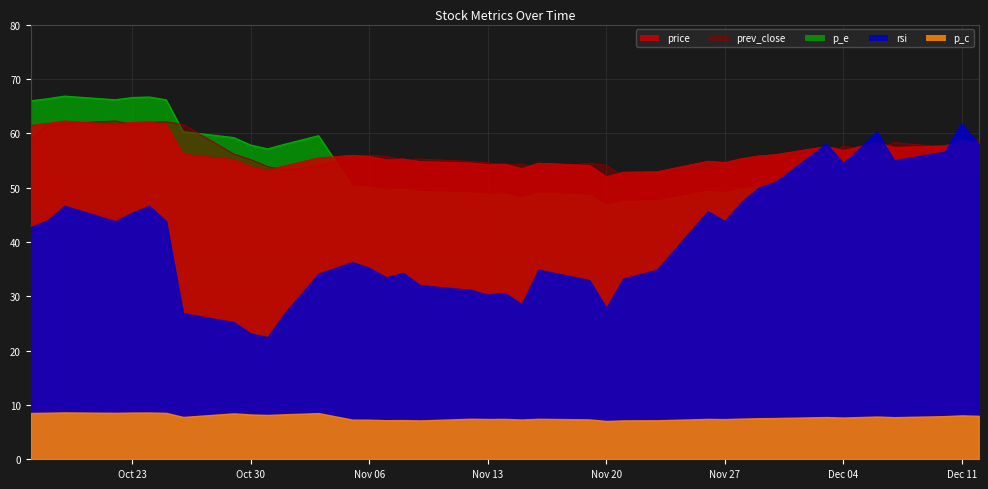

What is the difference between the maximum and second lowest values in the p_c series?

1.5